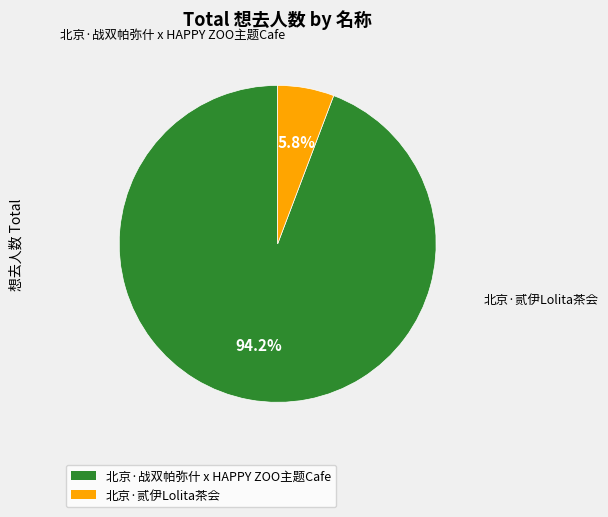

To the nearest percent, what percentage of the pie is 北京·战双帕弥什 x HAPPY ZOO主题Cafe?

94%